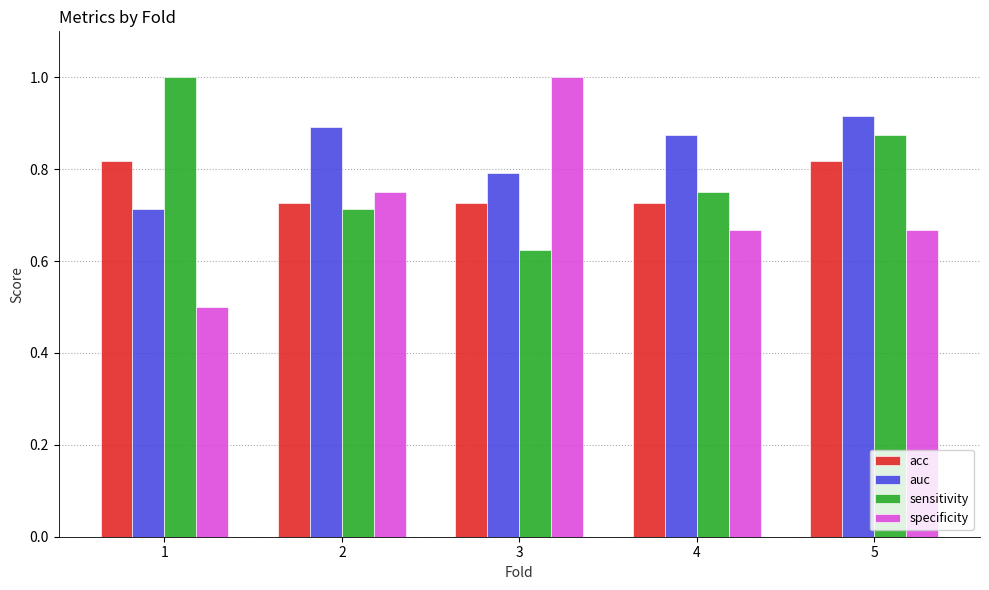

The value of acc at 3 is 0.3. True or false?

False